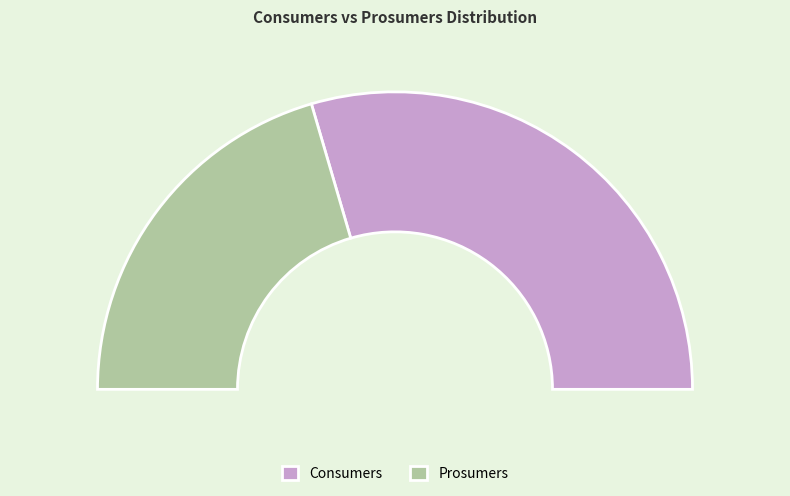

The Prosumers slice represents 29% of the pie. True or false?

False